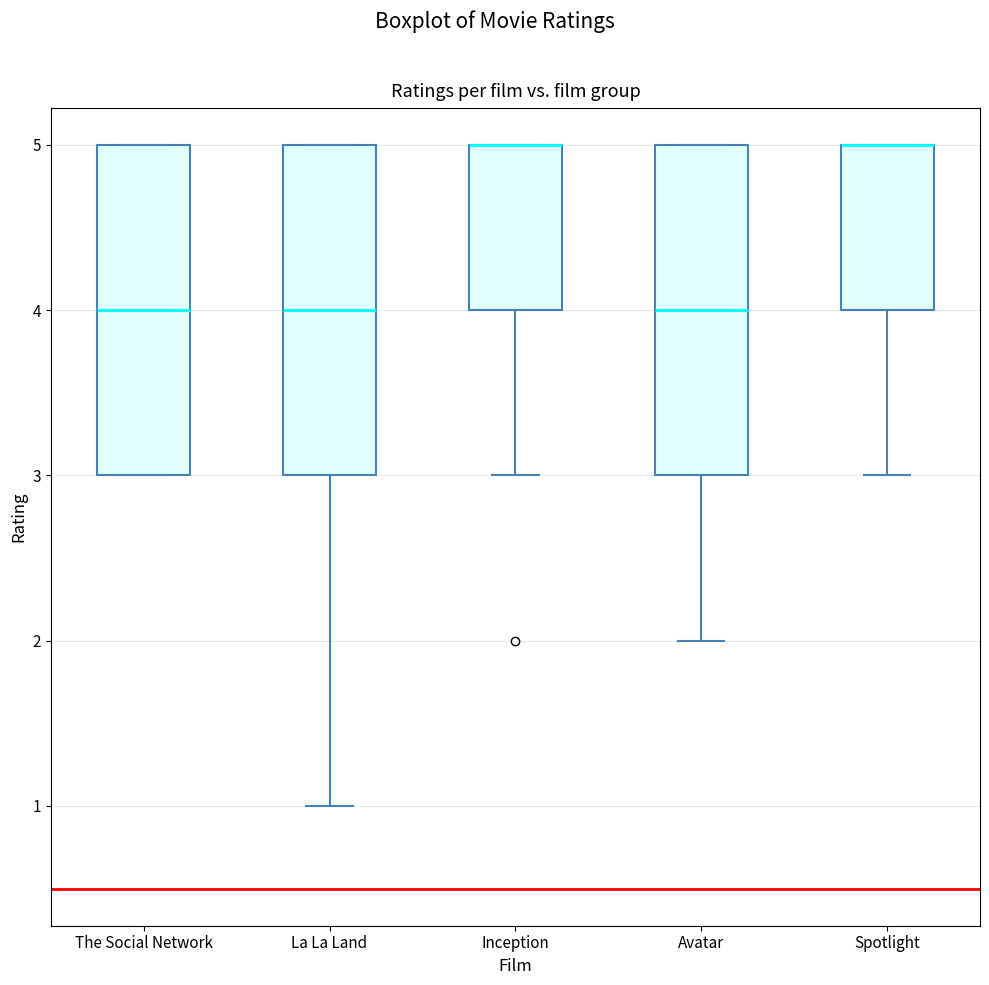

Reading left to right, transcribe this box plot: for each box, give where its median line is, the range the box spans, and where its two whiskers end, as read against the y-axis. The values are not printed on the chart, so give them approximately, as read against the axis.

The Social Network: median 4, box 3 to 5, whiskers 3 to 5
La La Land: median 4, box 3 to 5, whiskers 1 to 5
Inception: median 5 (drawn on the box's upper edge), box 4 to 5, whiskers 3 to 5
Avatar: median 4, box 3 to 5, whiskers 2 to 5
Spotlight: median 5 (drawn on the box's upper edge), box 4 to 5, whiskers 3 to 5